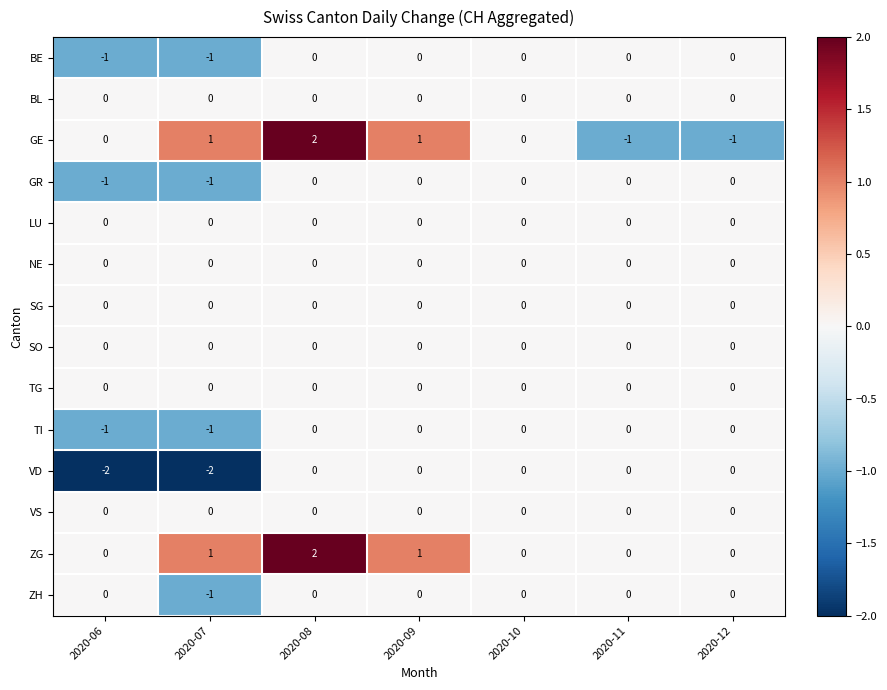

The VS series shows 0 at 2020-11. True or false?

True